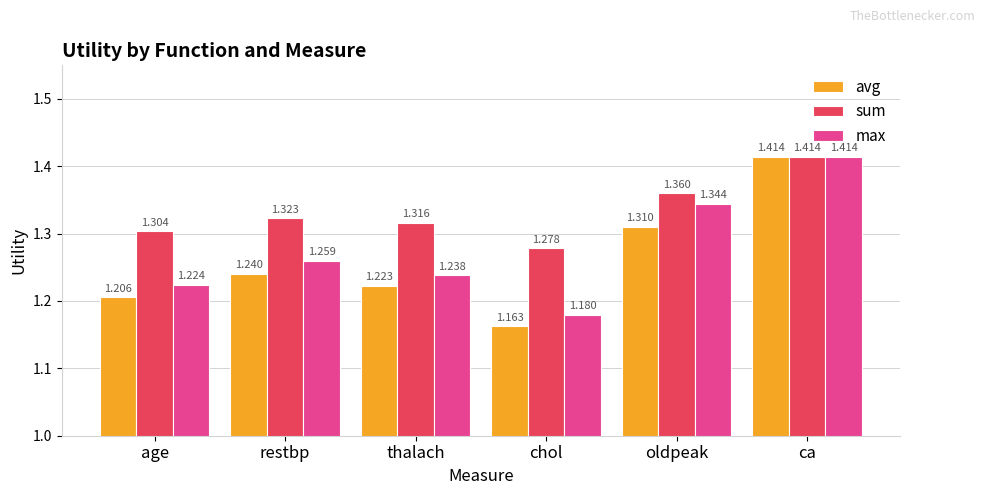

Count the number of categories in the chart.

6